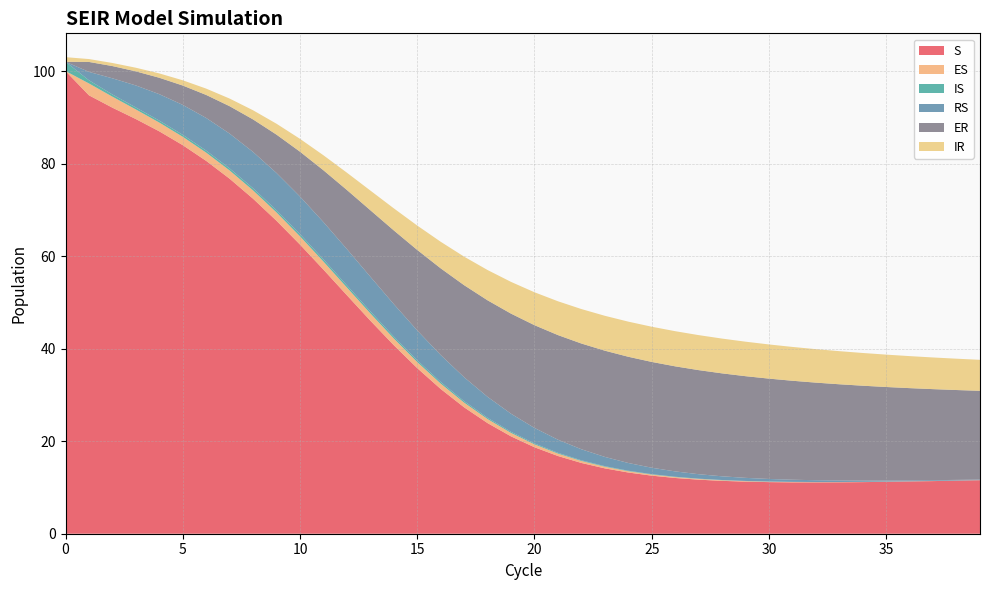

Reading right to left, extract all data points from this chart.

S: 11.6	11.5	11.4	11.3	11.2	11.2	11.1	11.1	11.1	11.2	11.3	11.4	11.7	12.0	12.6	13.2	14.1	15.3	16.8	18.7	21.0	23.9	27.3	31.3	35.8	40.7	46.1	51.5	57.1	62.5	67.6	72.4	76.7	80.6	84.0	87.0	89.6	92.1	94.8	100.0
ES: 0.0	0.0	0.0	0.0	0.0	0.0	0.1	0.1	0.1	0.1	0.1	0.1	0.2	0.2	0.2	0.3	0.4	0.4	0.5	0.6	0.7	0.9	1.0	1.2	1.3	1.4	1.6	1.7	1.7	1.8	1.8	1.8	1.8	1.8	1.8	1.9	2.1	2.4	2.6	0.0
IS: 0.0	0.0	0.0	0.0	0.0	0.0	0.0	0.0	0.0	0.0	0.0	0.0	0.1	0.1	0.1	0.1	0.1	0.1	0.2	0.2	0.2	0.3	0.3	0.3	0.4	0.4	0.4	0.5	0.5	0.5	0.5	0.5	0.4	0.4	0.4	0.4	0.4	0.5	0.7	2.0
RS: 0.1	0.1	0.2	0.2	0.2	0.3	0.3	0.4	0.5	0.6	0.7	0.8	1.0	1.2	1.4	1.7	2.0	2.4	2.8	3.3	3.9	4.5	5.2	5.8	6.5	7.0	7.5	7.8	8.1	8.1	8.1	7.9	7.5	7.1	6.5	5.7	4.8	3.5	1.8	0.0
ER: 19.2	19.4	19.7	19.9	20.2	20.5	20.8	21.1	21.4	21.7	22.0	22.2	22.5	22.7	22.9	23.0	23.0	22.9	22.6	22.2	21.6	20.9	19.9	18.7	17.4	15.9	14.4	12.8	11.2	9.7	8.3	7.0	5.9	5.0	4.2	3.5	3.0	2.6	2.1	0.0
IR: 6.7	6.8	6.8	6.9	7.0	7.1	7.2	7.2	7.3	7.4	7.5	7.5	7.6	7.6	7.6	7.6	7.5	7.4	7.3	7.1	6.9	6.5	6.2	5.7	5.3	4.8	4.3	3.7	3.2	2.8	2.4	2.0	1.6	1.4	1.1	0.9	0.8	0.7	0.6	1.0